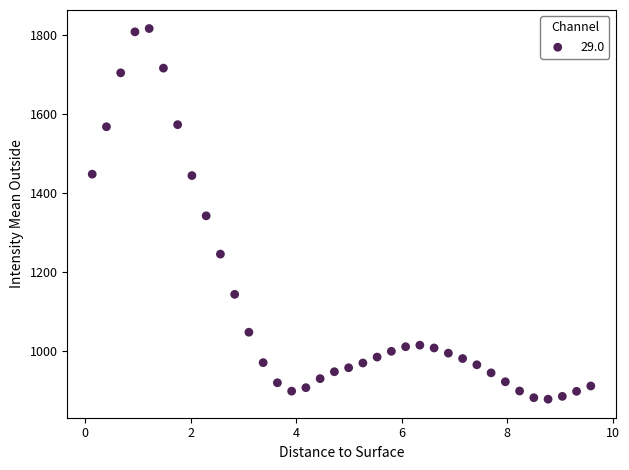

What is the range of X values (max minus min)?

9.5